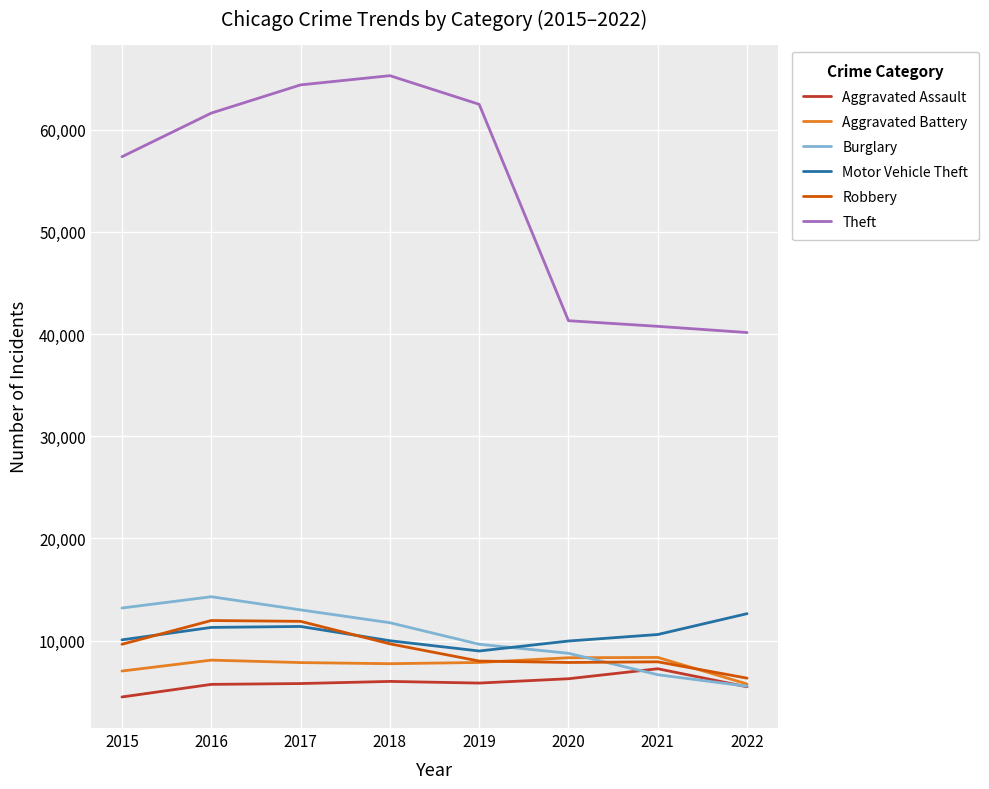

What is the sum of all Aggravated Assault values?

46802